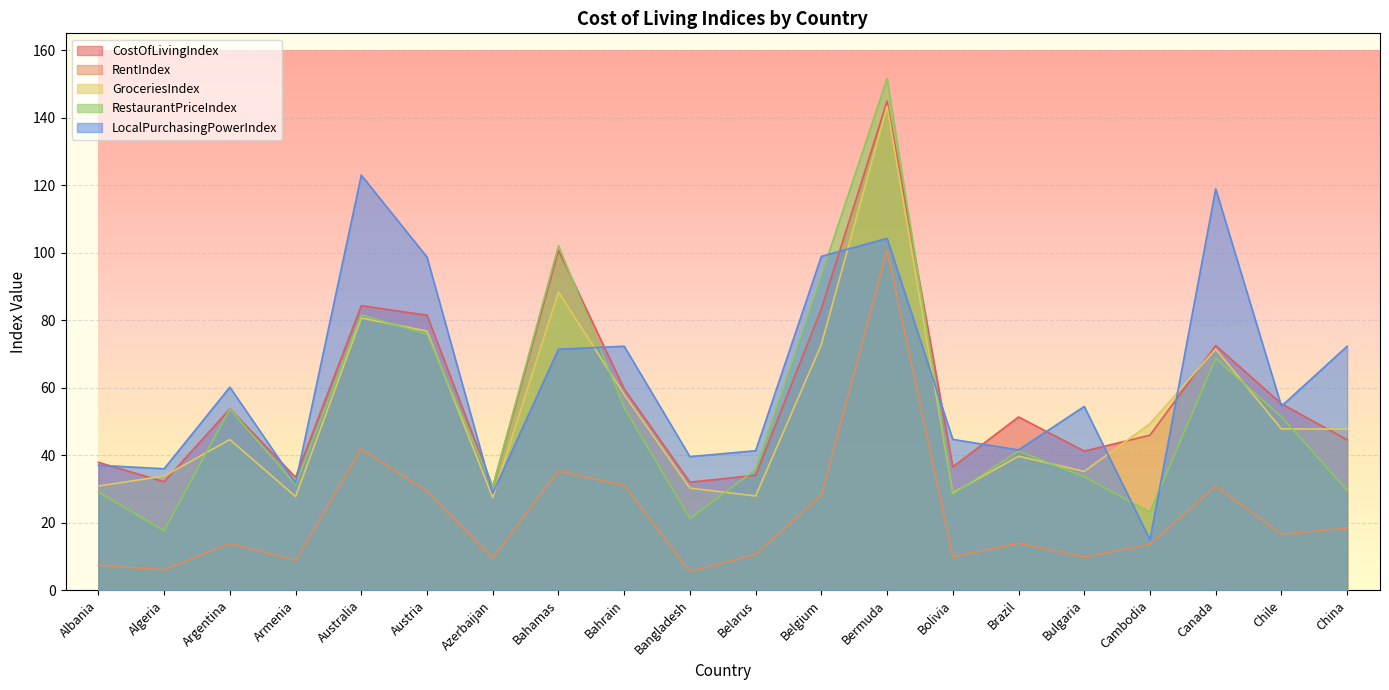

In CostOfLivingIndex, how many points are higher than both neighbors (excluding endpoints)?

6